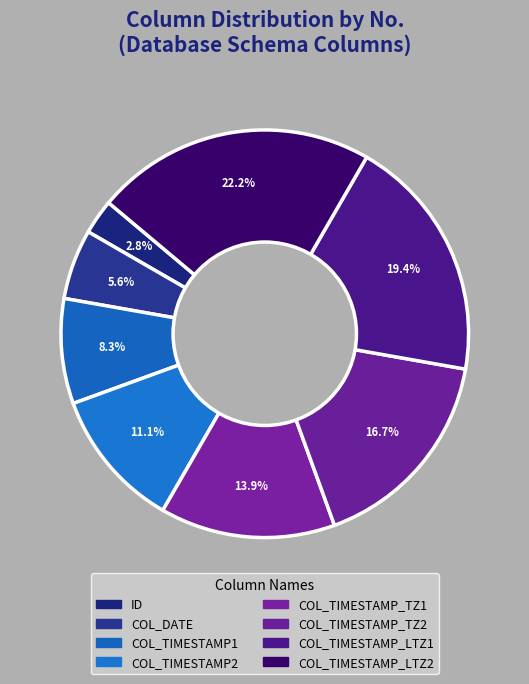

Is it true that COL_DATE is 6% of the pie?

True